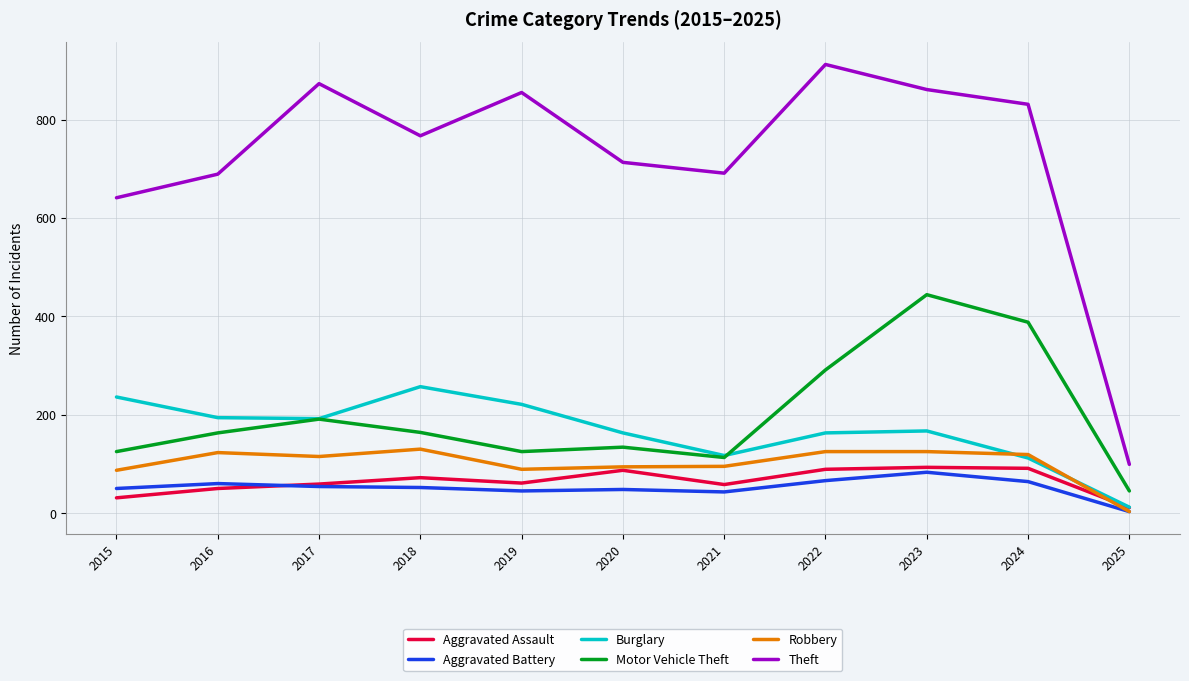

Which series has the widest spread of values?

Theft